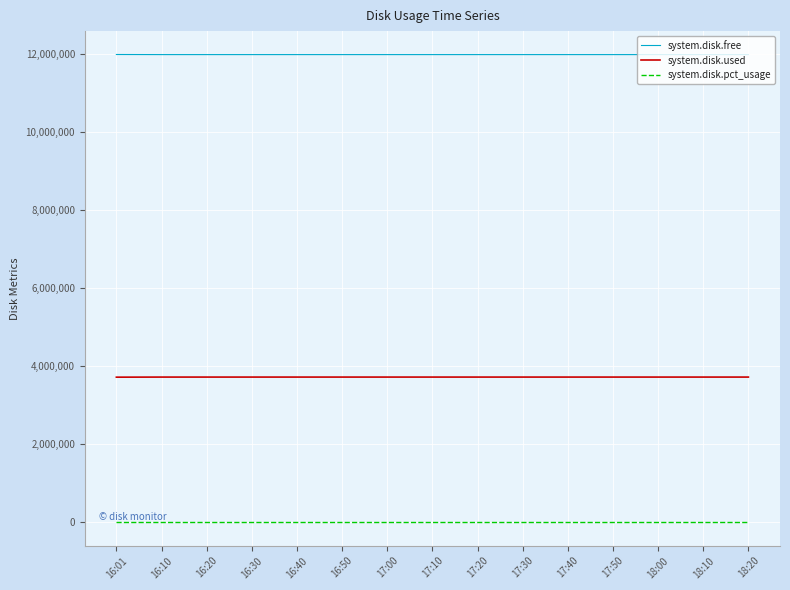

The value of system.disk.free at 17:40 is 11993888.0. True or false?

True